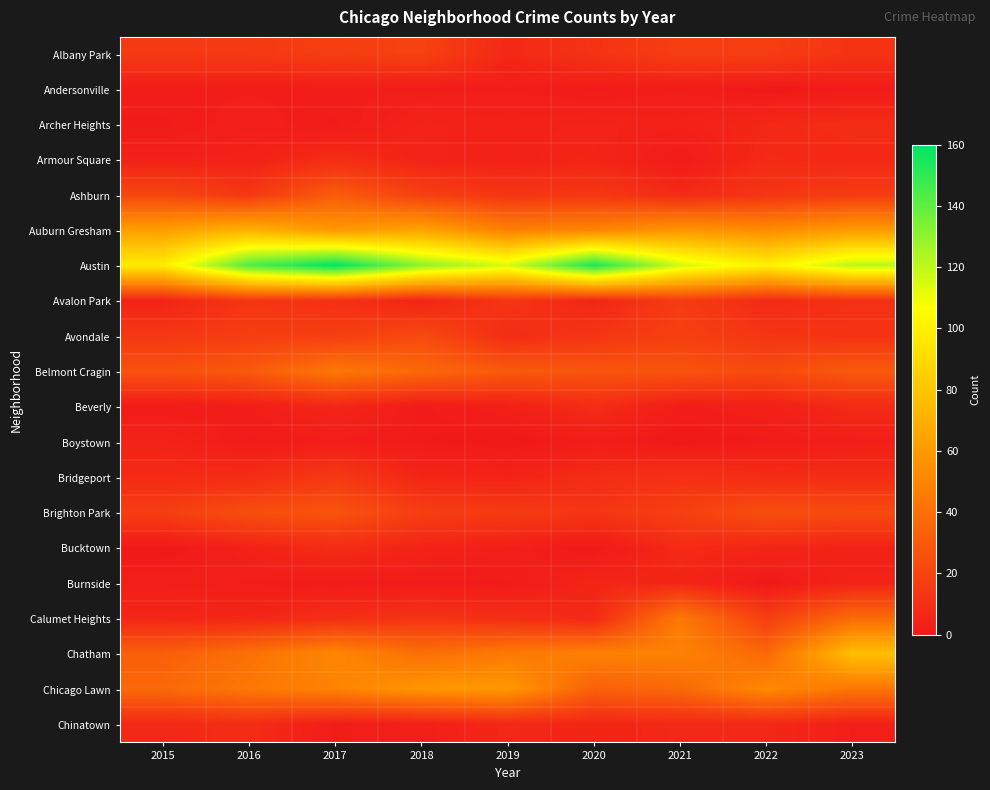

What is the total value across all series at 2023?

492